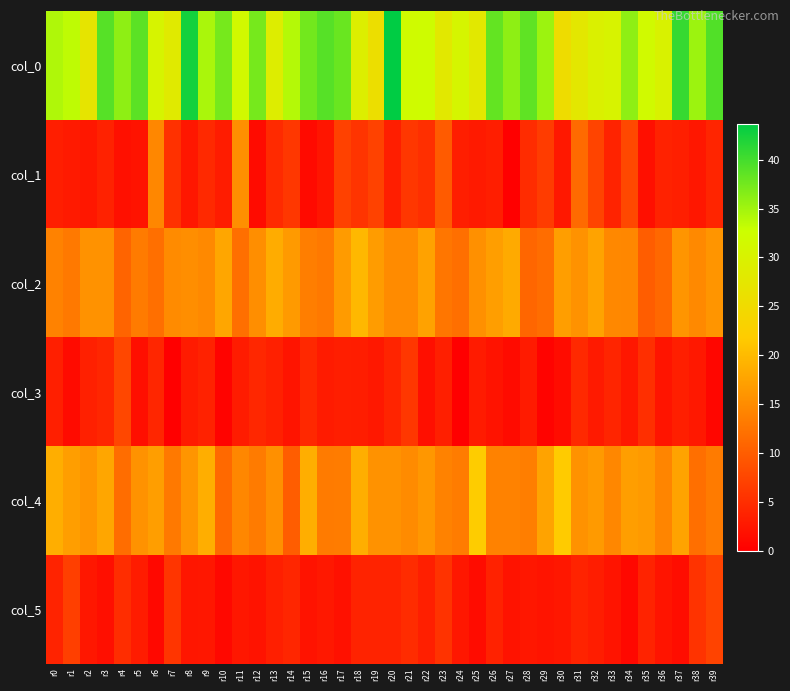

Reading left to right, transcribe all the data shown in this chart.

col_0: r0=34.2	r1=33.5	r2=27.0	r3=39.0	r4=36.0	r5=38.8	r6=30.5	r7=28.2	r8=42.5	r9=34.5	r10=37.3	r11=31.5	r12=37.3	r13=29.0	r14=34.0	r15=37.5	r16=39.0	r17=38.0	r18=29.2	r19=25.8	r20=43.7	r21=32.0	r22=32.2	r23=28.0	r24=30.7	r25=28.0	r26=38.3	r27=36.0	r28=38.5	r29=35.2	r30=25.5	r31=27.8	r32=29.8	r33=30.2	r34=36.0	r35=31.8	r36=30.0	r37=40.8	r38=35.2	r39=39.2
col_1: r0=3.3	r1=2.9	r2=2.5	r3=3.7	r4=1.9	r5=2.2	r6=14.5	r7=5.3	r8=2.5	r9=4.5	r10=3.1	r11=15.4	r12=1.2	r13=4.5	r14=6.0	r15=1.1	r16=2.4	r17=7.0	r18=5.6	r19=7.2	r20=3.3	r21=6.0	r22=5.1	r23=9.8	r24=3.3	r25=2.8	r26=3.3	r27=0.0	r28=4.8	r29=6.5	r30=2.7	r31=11.4	r32=7.4	r33=3.9	r34=7.8	r35=1.6	r36=3.7	r37=3.5	r38=2.5	r39=4.0
col_2: r0=14.0	r1=13.0	r2=15.8	r3=15.7	r4=10.8	r5=13.2	r6=12.0	r7=15.0	r8=15.2	r9=14.8	r10=17.8	r11=12.0	r12=15.3	r13=18.5	r14=16.5	r15=13.5	r16=13.0	r17=16.7	r18=19.8	r19=16.8	r20=15.0	r21=15.0	r22=17.3	r23=12.8	r24=12.0	r25=15.5	r26=17.0	r27=18.2	r28=11.0	r29=11.8	r30=17.0	r31=15.8	r32=17.5	r33=14.7	r34=14.5	r35=10.0	r36=11.2	r37=16.0	r38=14.8	r39=16.0
col_3: r0=3.4	r1=1.2	r2=3.6	r3=4.1	r4=7.6	r5=1.6	r6=4.1	r7=0.0	r8=3.0	r9=3.7	r10=0.4	r11=3.1	r12=4.2	r13=3.6	r14=2.3	r15=4.4	r16=3.0	r17=3.3	r18=3.2	r19=2.7	r20=3.9	r21=6.0	r22=1.7	r23=3.3	r24=0.0	r25=3.0	r26=2.2	r27=1.3	r28=2.9	r29=0.4	r30=1.4	r31=4.5	r32=2.9	r33=4.0	r34=2.6	r35=5.1	r36=2.3	r37=3.5	r38=2.7	r39=0.7
col_4: r0=18.8	r1=17.0	r2=16.0	r3=17.8	r4=11.8	r5=15.8	r6=17.0	r7=13.0	r8=16.0	r9=18.8	r10=11.3	r11=14.5	r12=13.2	r13=15.5	r14=10.0	r15=18.8	r16=13.2	r17=13.3	r18=18.8	r19=15.8	r20=15.7	r21=15.0	r22=16.2	r23=14.0	r24=13.3	r25=22.0	r26=14.0	r27=14.0	r28=13.5	r29=17.5	r30=21.8	r31=15.8	r32=16.5	r33=14.5	r34=17.0	r35=16.5	r36=14.2	r37=17.5	r38=12.0	r39=13.2
col_5: r0=3.8	r1=6.8	r2=2.5	r3=1.8	r4=4.9	r5=3.1	r6=1.0	r7=5.7	r8=2.5	r9=2.6	r10=0.9	r11=2.5	r12=2.2	r13=3.4	r14=4.1	r15=2.2	r16=2.7	r17=1.9	r18=3.9	r19=3.9	r20=3.9	r21=4.8	r22=3.3	r23=5.5	r24=2.6	r25=1.4	r26=3.7	r27=2.1	r28=2.6	r29=2.3	r30=2.5	r31=3.9	r32=3.2	r33=2.3	r34=1.0	r35=3.8	r36=2.3	r37=1.5	r38=5.5	r39=7.3